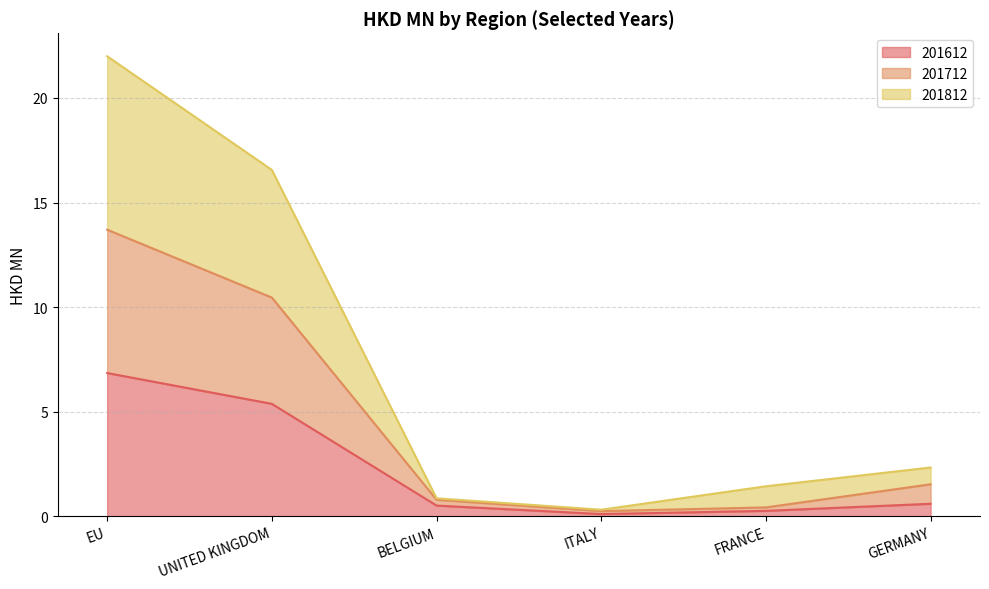

The 201612 series shows 2.6 at EU. True or false?

False